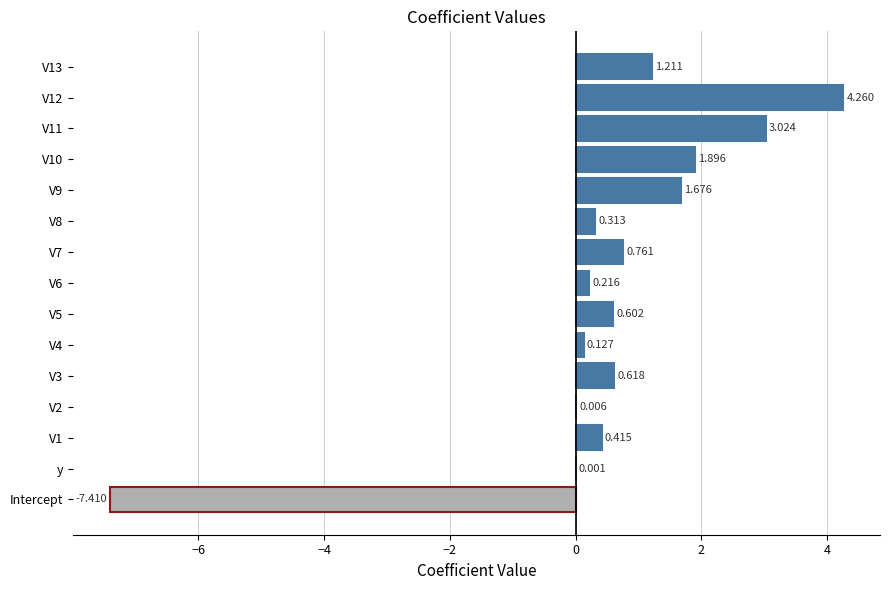

What is the difference between the maximum and minimum values?

11.7